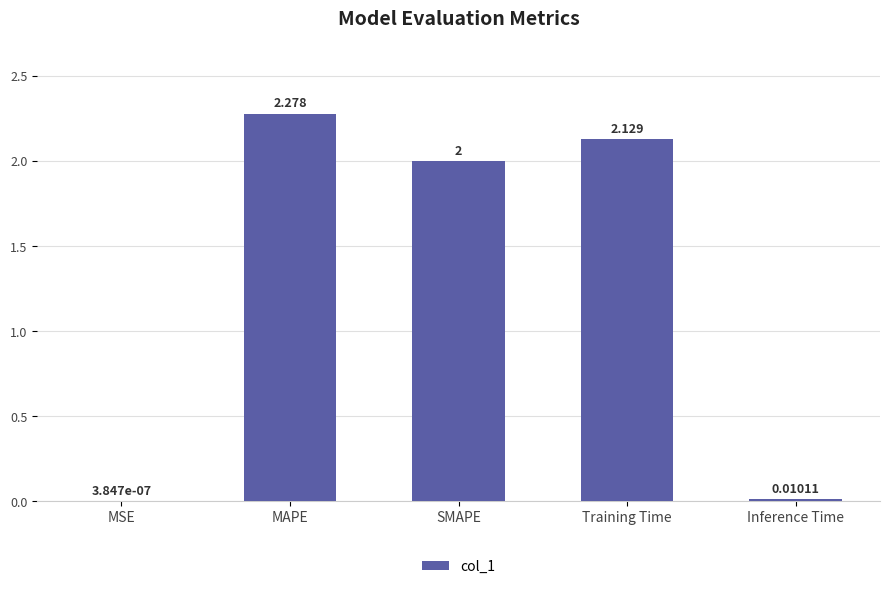

Between Training Time and MSE, which is larger?

Training Time